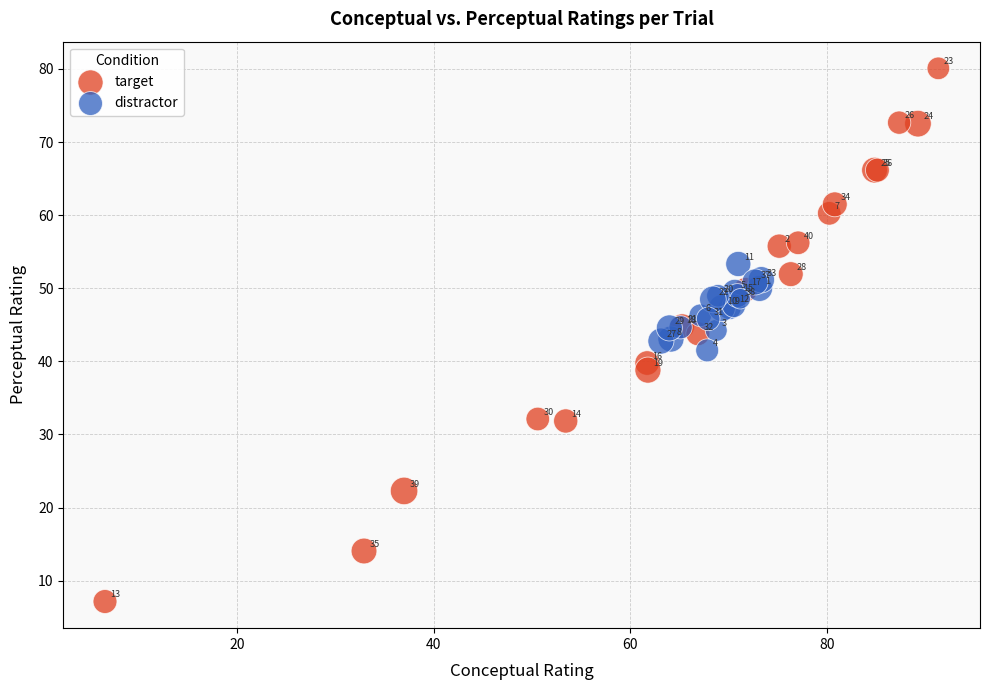

Which series reaches the minimum Y coordinate?

target